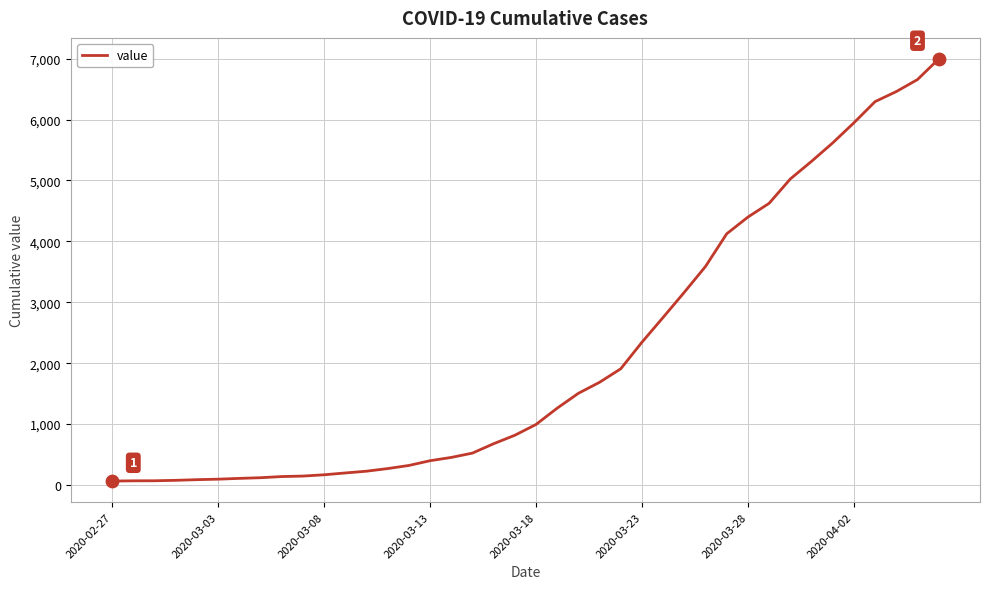

What is the difference between the maximum and minimum values?

6931